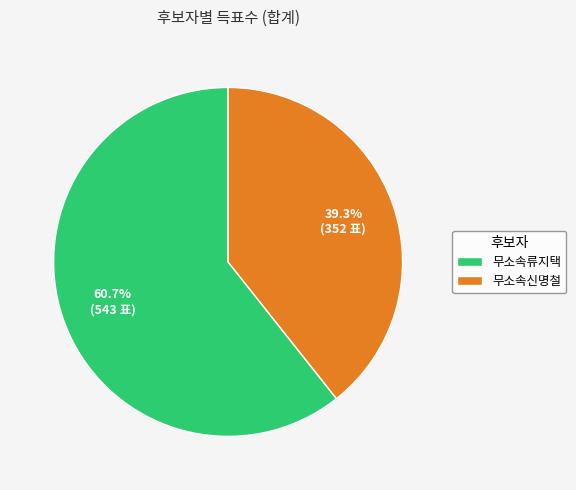

Approximately how many times larger is the value at 무소속류지택 compared to 무소속신명철?

1.5